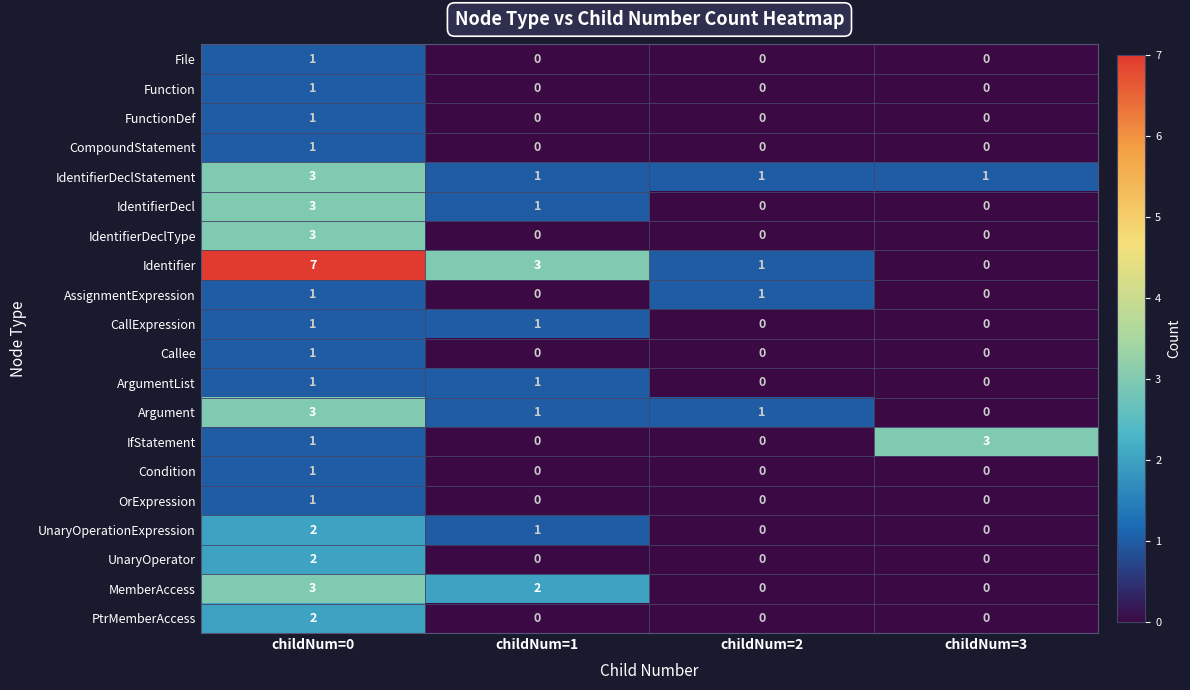

What is the spread (max minus min) of values at childNum=0?

6